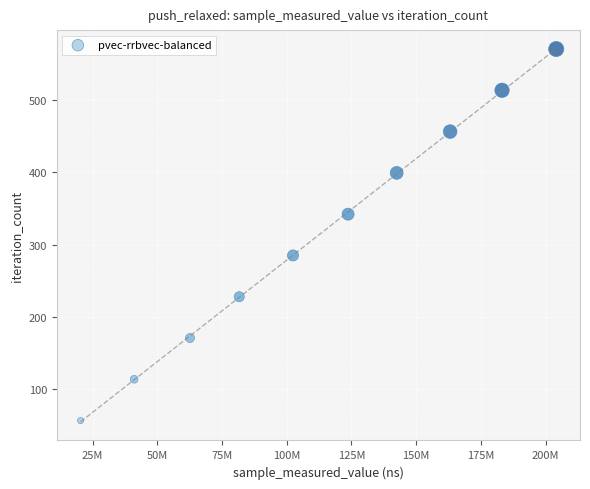

What is the range of Y values (max minus min)?

513